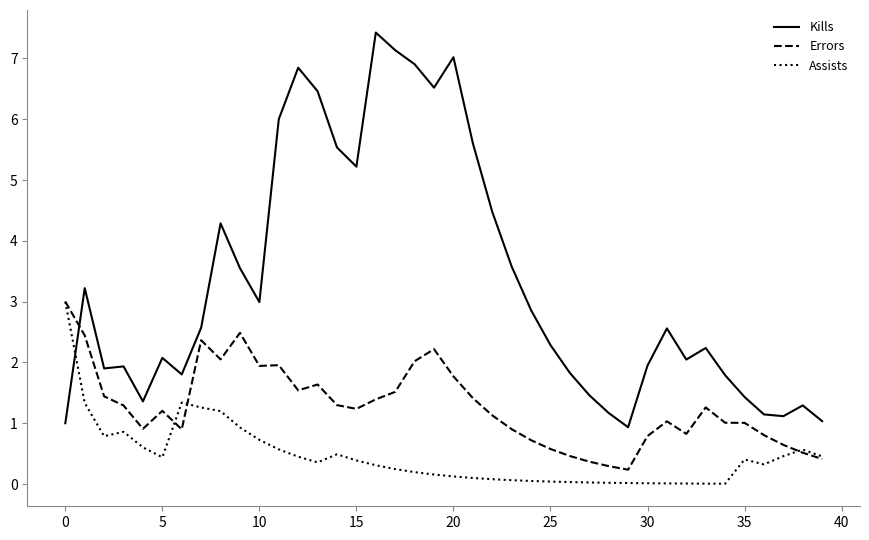

What is the highest value of the Errors series?

3.0